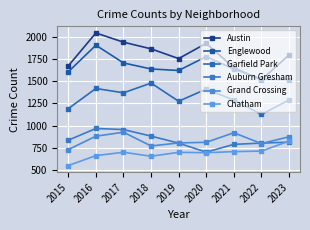

Which category has the lowest value across all series?

2015